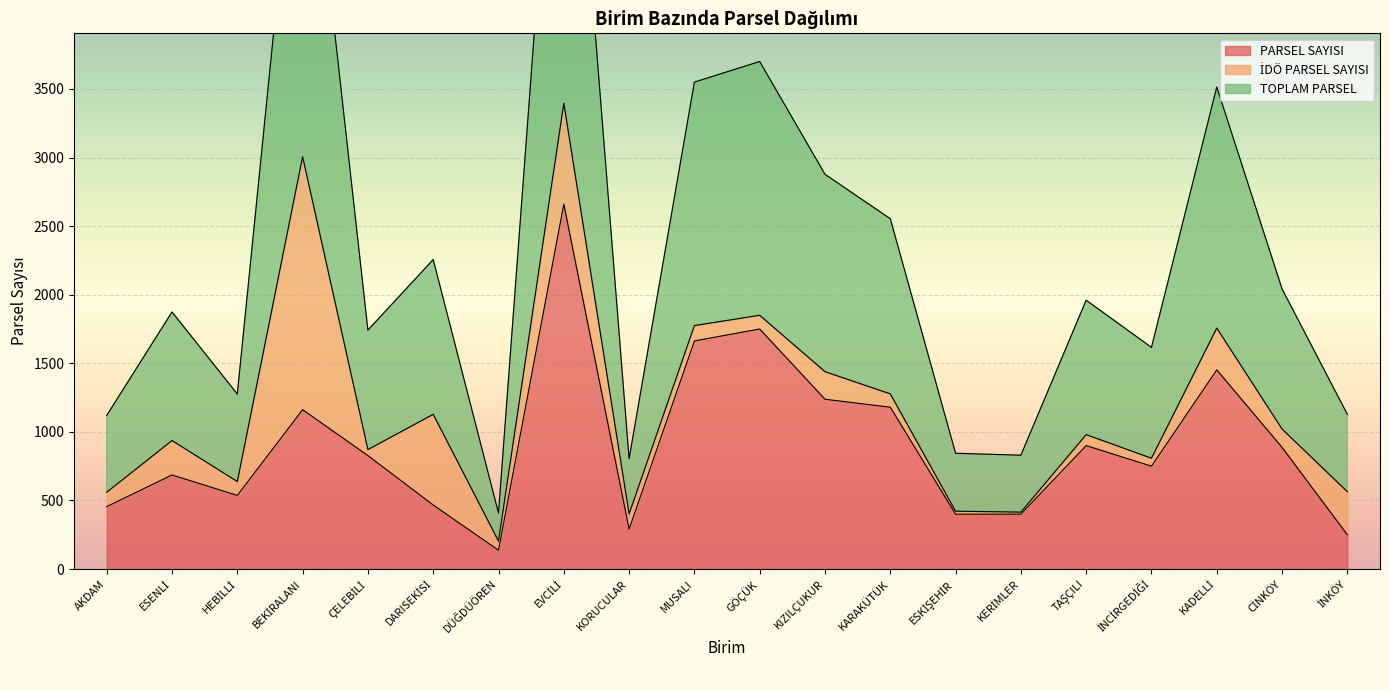

True or false: TOPLAM PARSEL has more than 0 points higher than both neighbors.

True